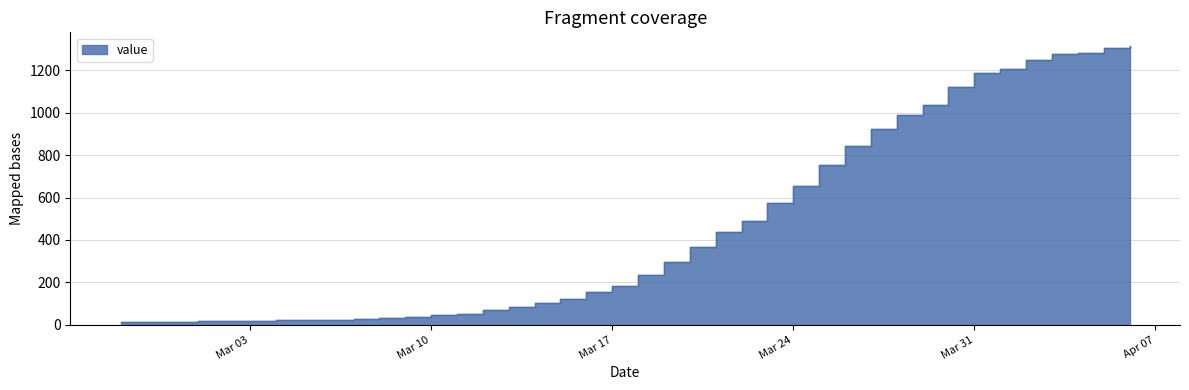

Where does the data first go above 234?

2020-03-19